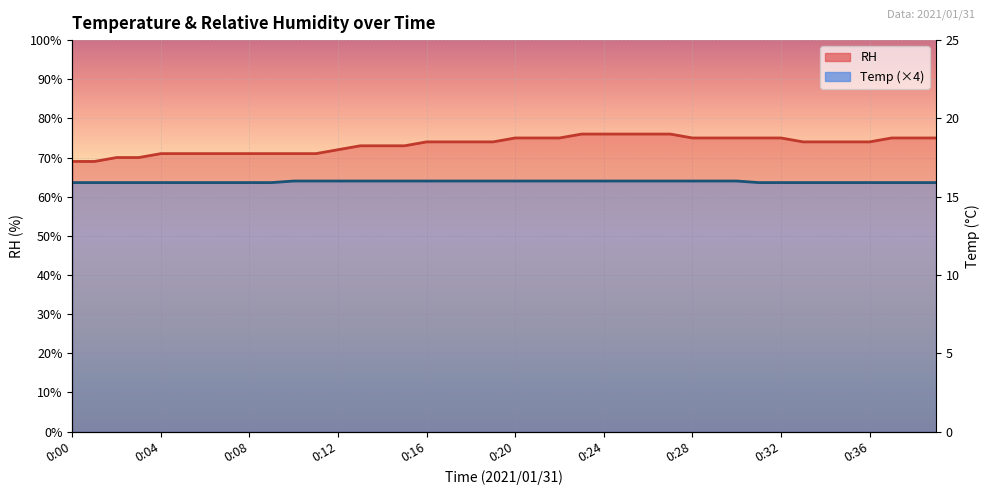

True or false: Temp and RH cross at least once.

False